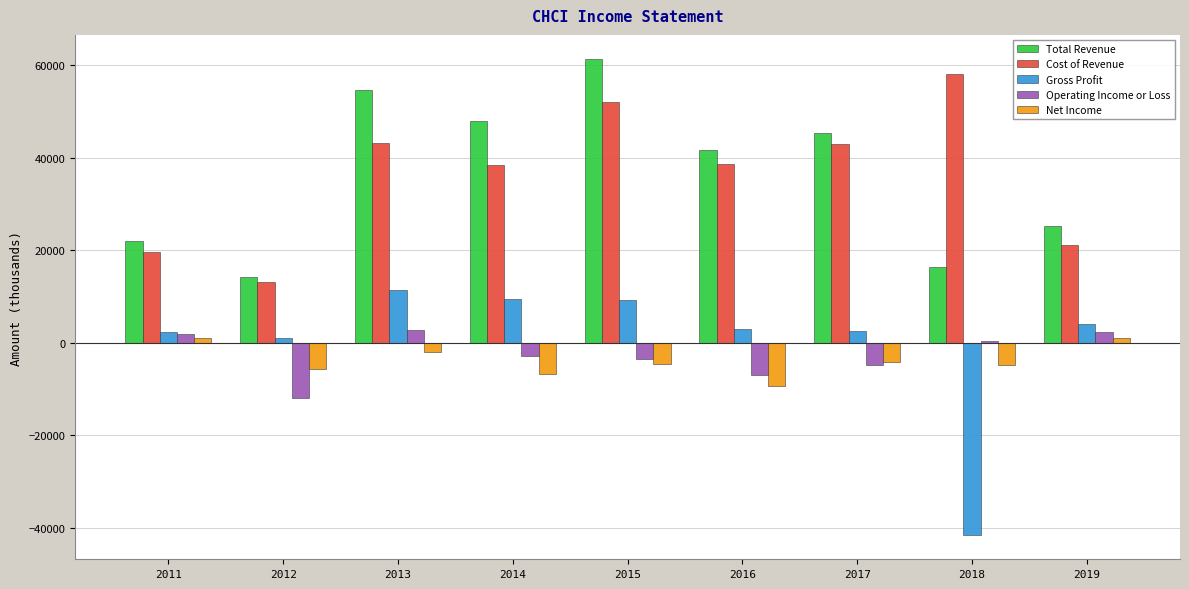

Between 2012 and 2019, which series saw the biggest shift?

Operating Income or Loss